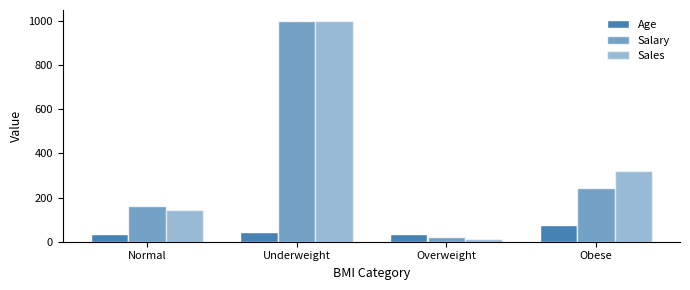

Where is Salary nearest to the value 511?

Obese